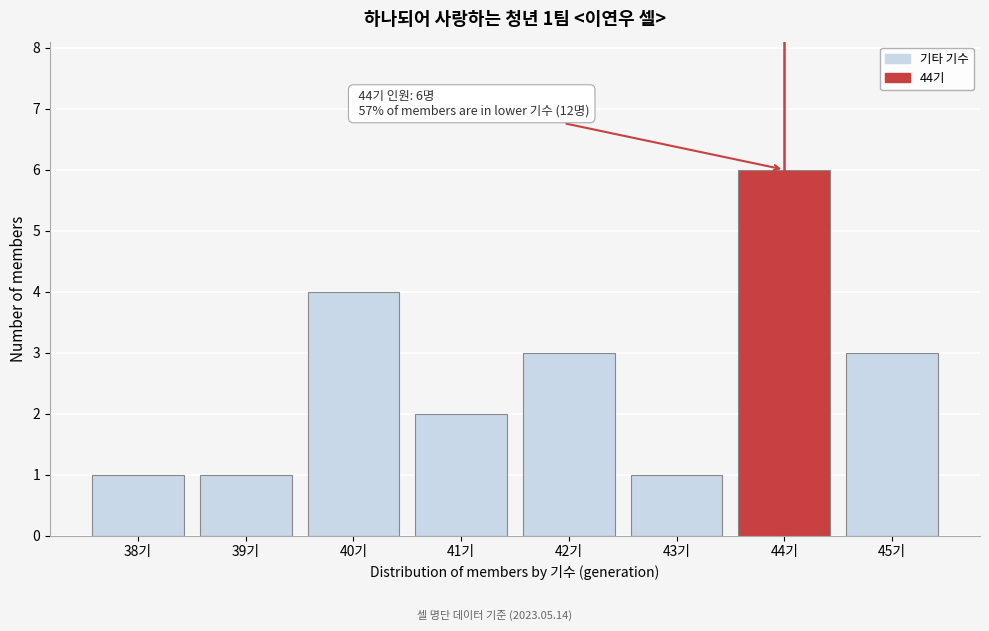

Which range on the x-axis has the tallest bar?

43.5 to 44.5